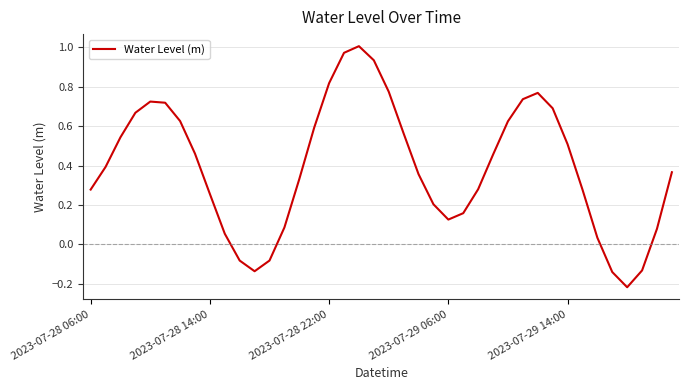

Does the chart have visible grid lines?

Yes